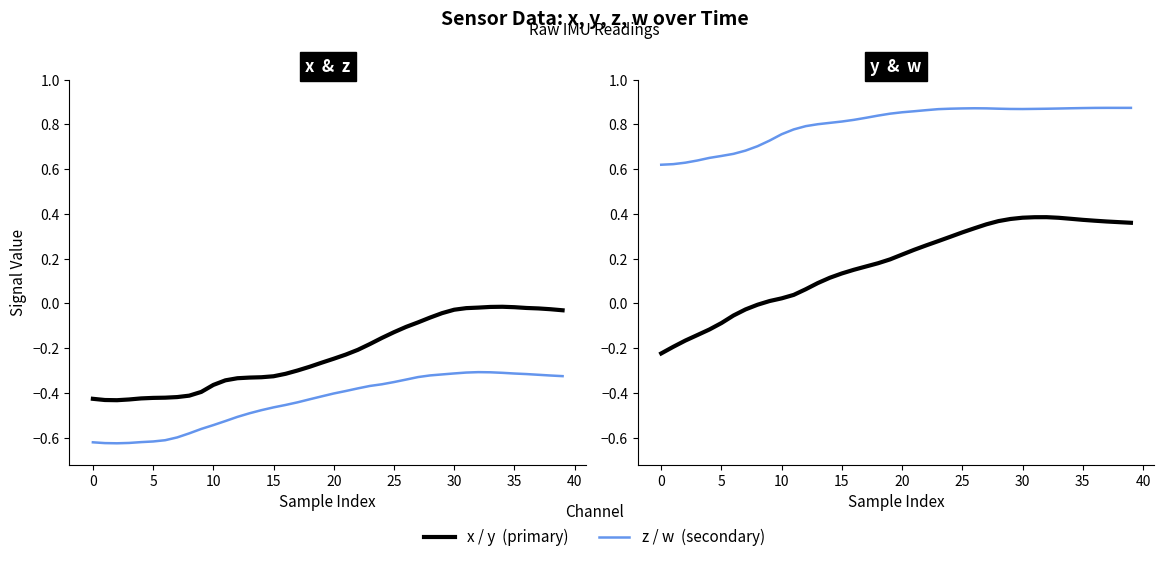

True or false: w and y cross at least once.

False